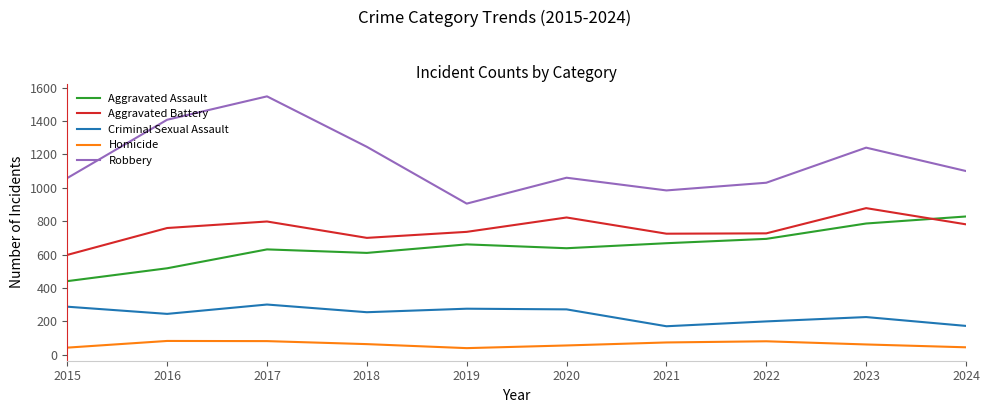

Which series has the largest total across all categories?

Robbery